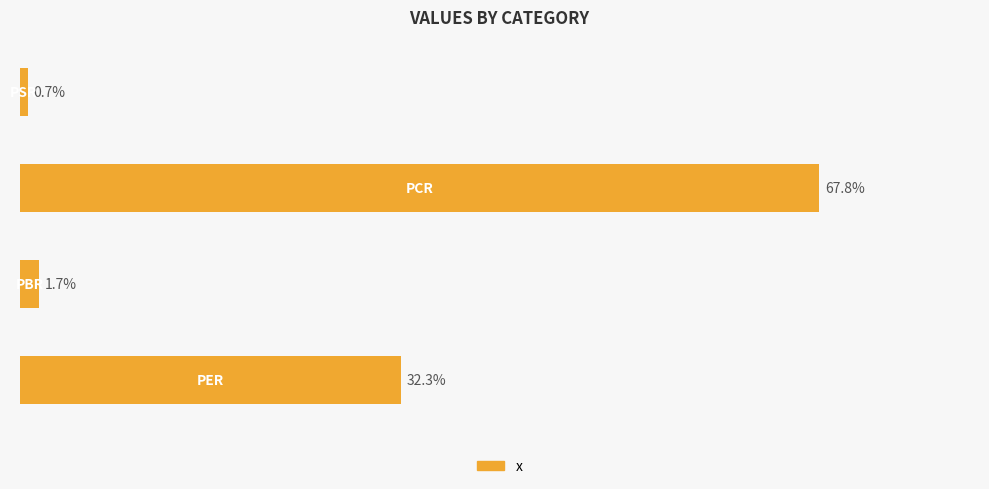

Are the bars horizontal?

Yes